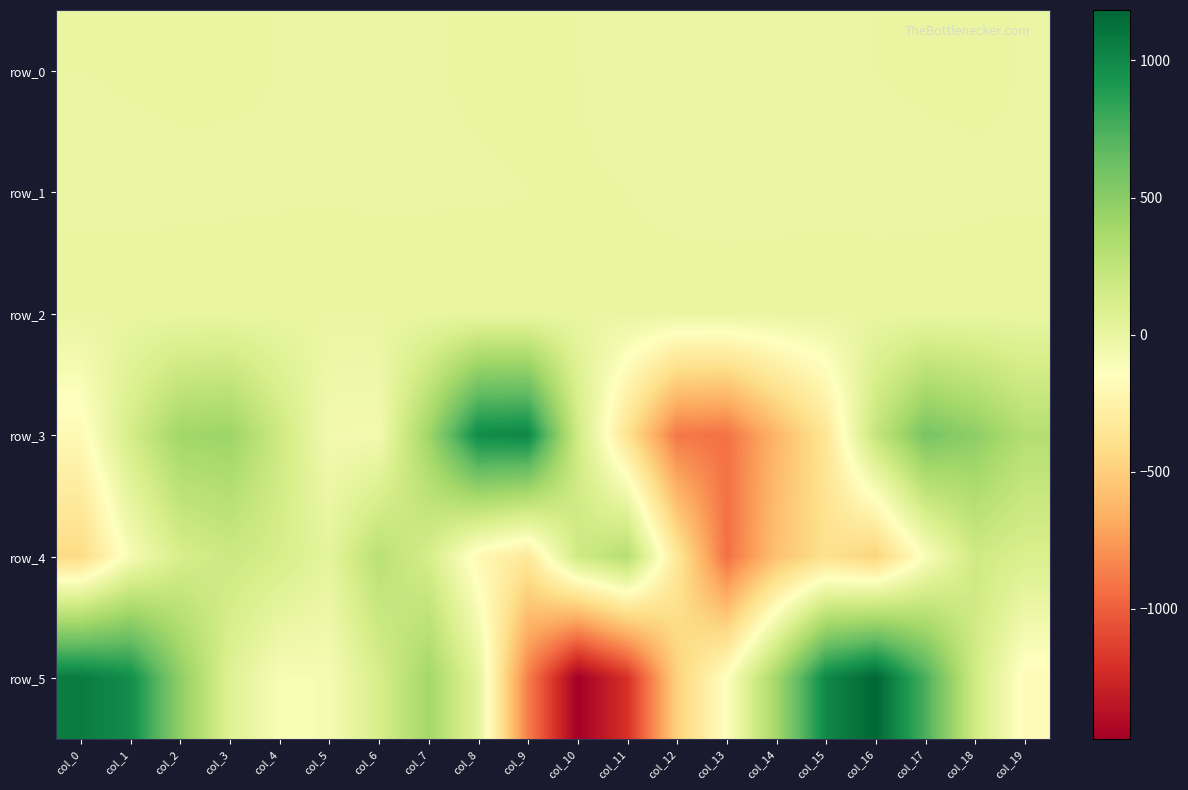

Between col_0 and col_1, which series saw the biggest shift?

row_4